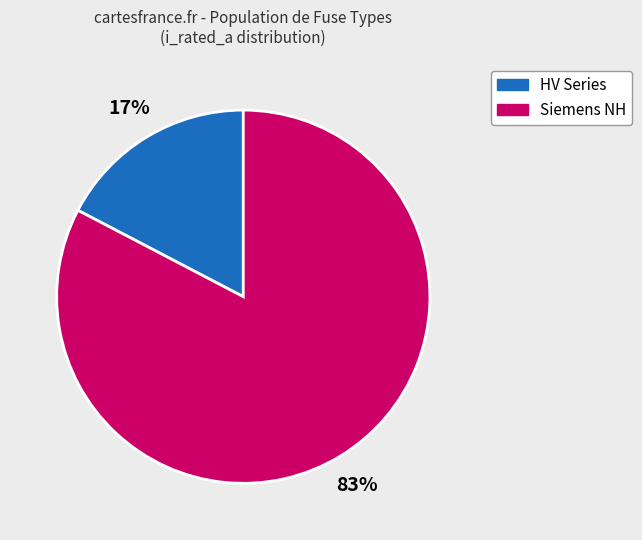

Does any single category account for the majority?

Yes